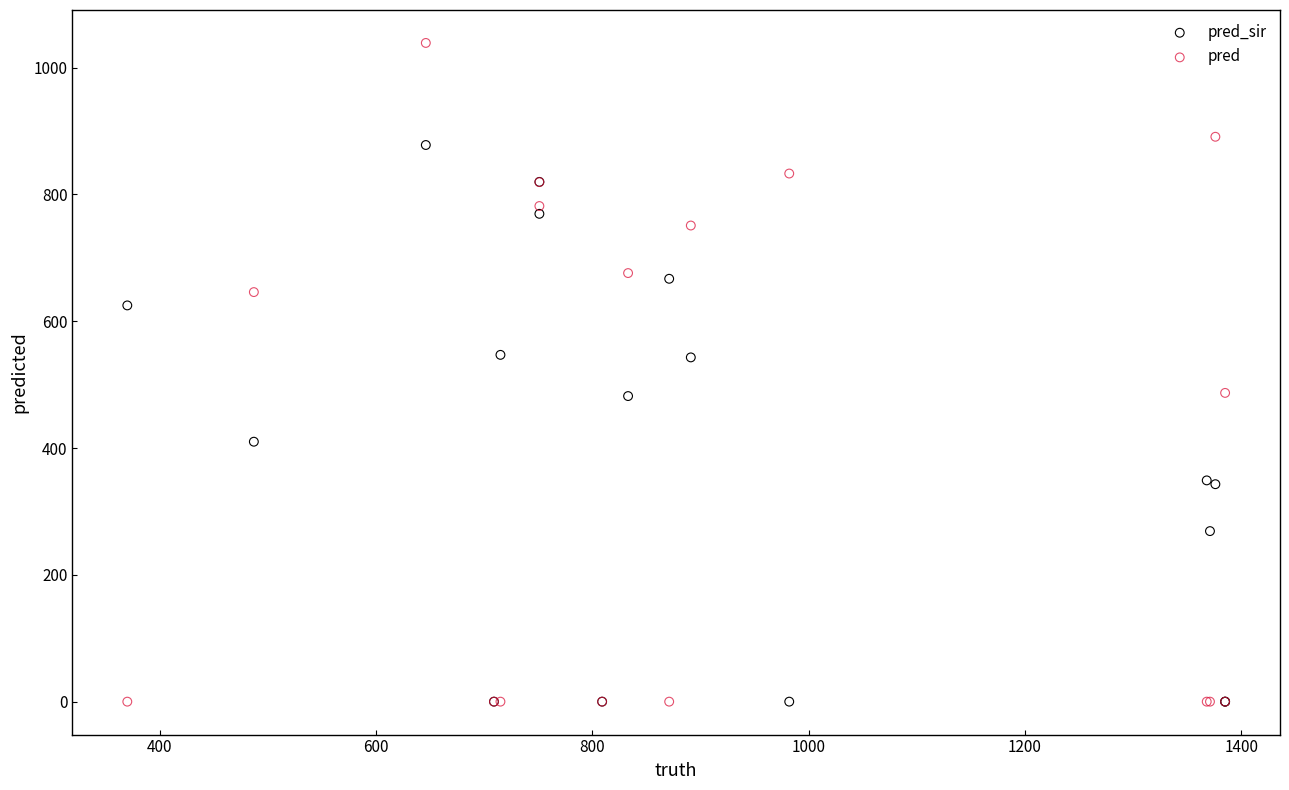

Which series has the largest Y range (max minus min)?

pred